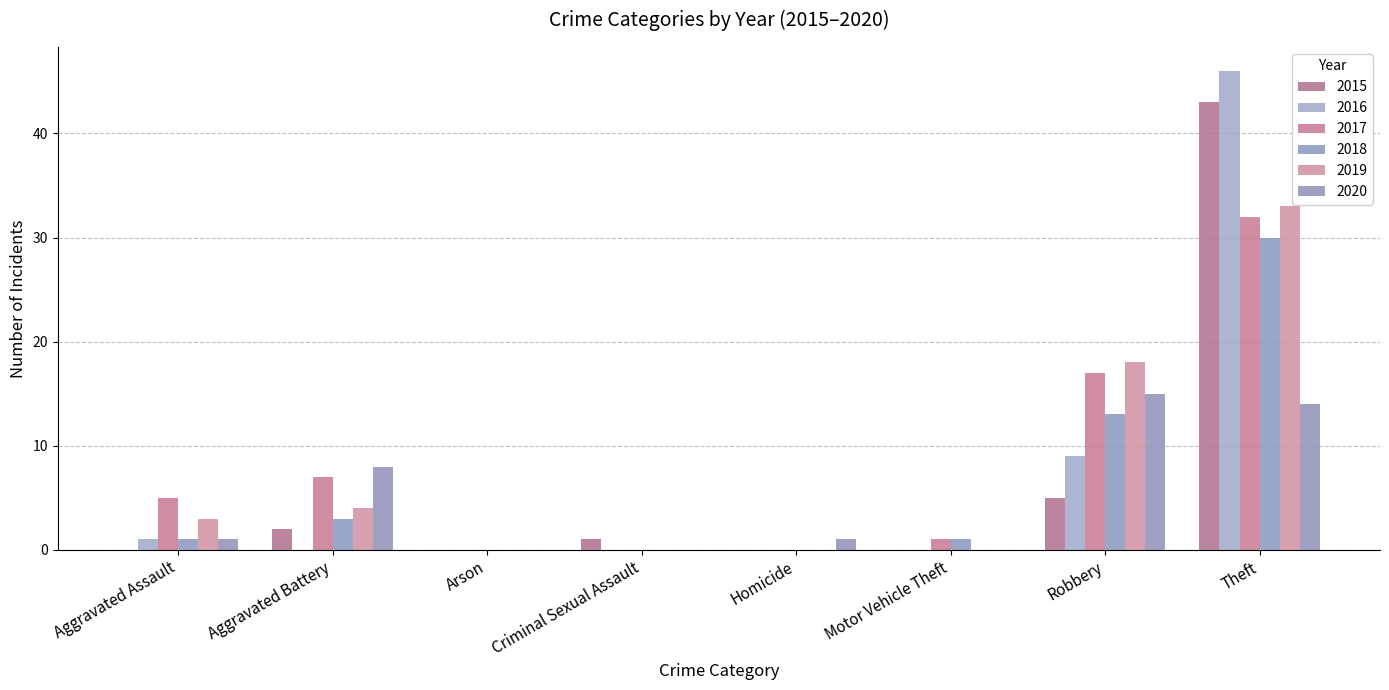

List the series in order of their peak value, highest first.

2016, 2015, 2019, 2017, 2018, 2020